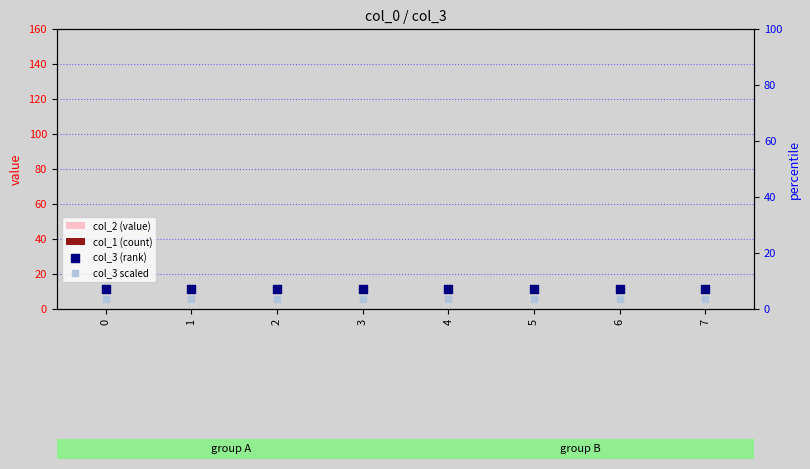

What is the total value across all series at 1?

10.5